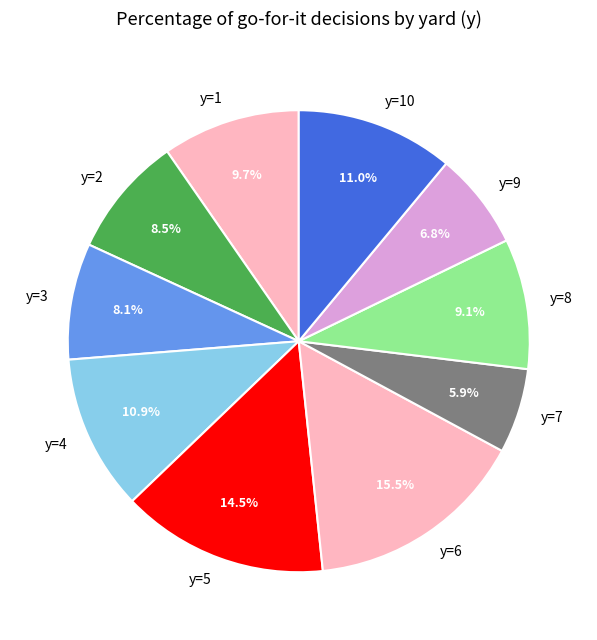

What is the smallest slice in the pie chart?

y=7